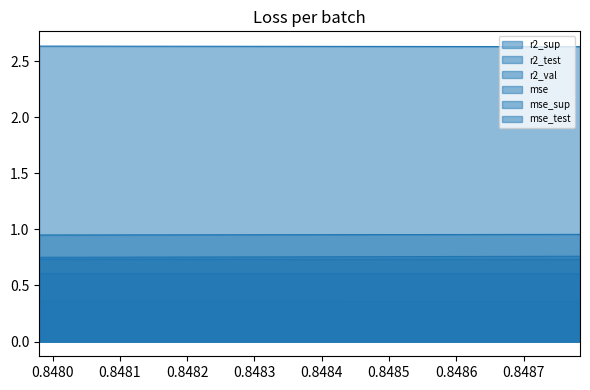

List the series in order of their peak value, lowest first.

mse, r2_sup, r2_test, r2_val, mse_test, mse_sup